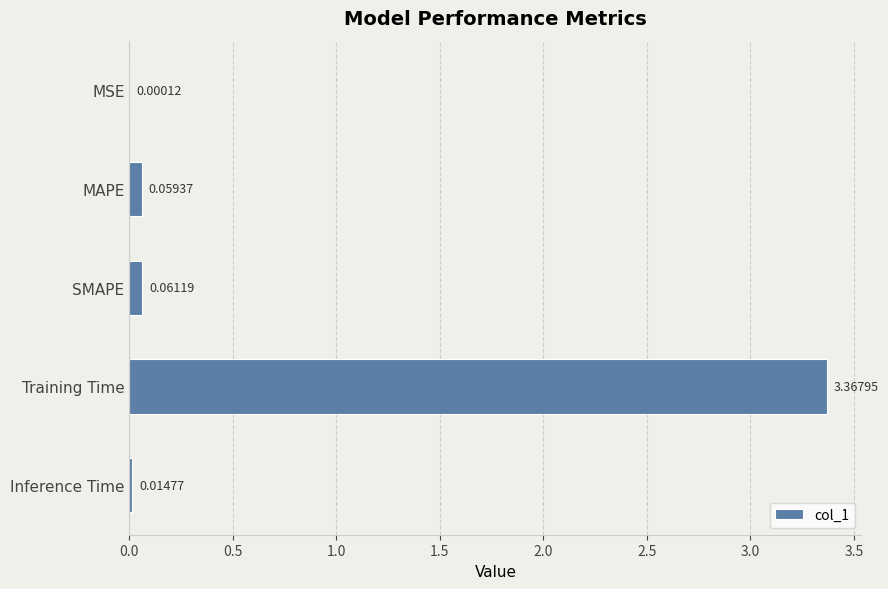

Which has a higher value, Training Time or SMAPE?

Training Time